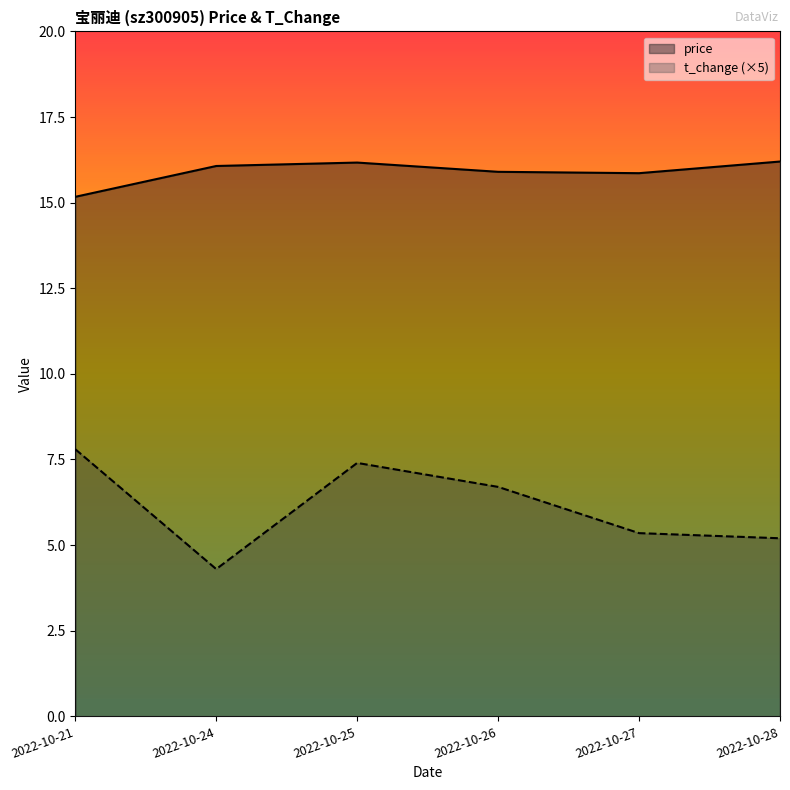

How many lines are shown in the chart?

2